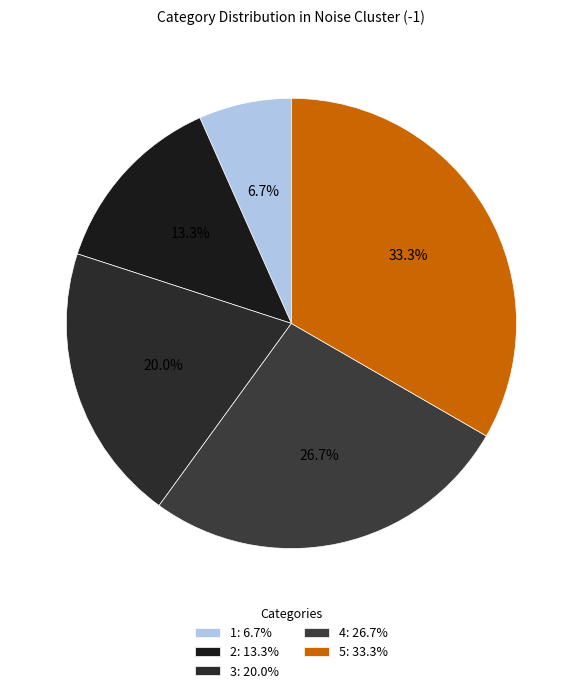

The 2 slice represents 6% of the pie. True or false?

False